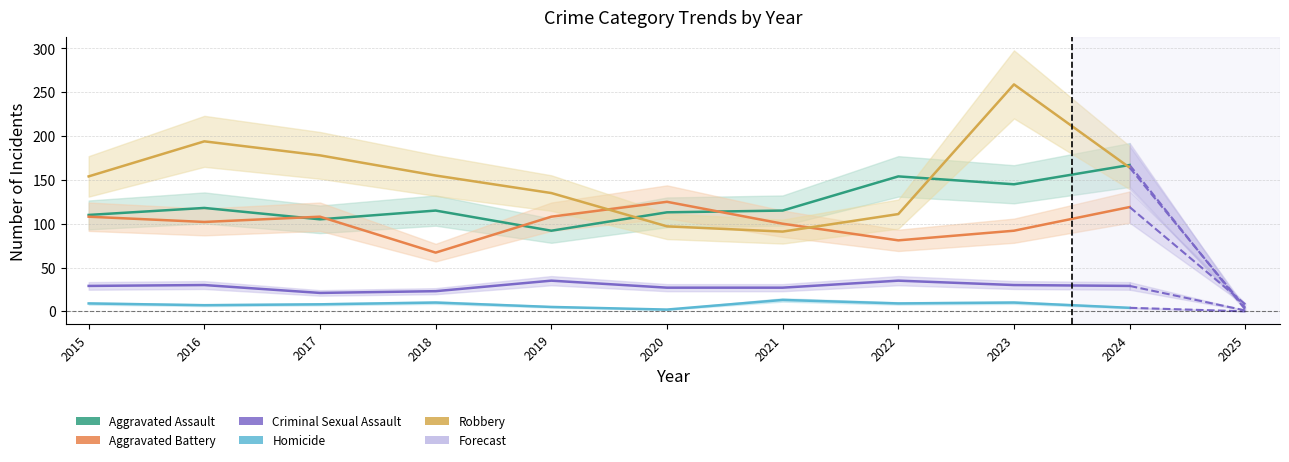

Reading left to right, what are all the values shown in this chart?

Aggravated Assault: 110	118	105	115	92	113	115	154	145	167
Aggravated Battery: 108	102	108	67	108	125	100	81	92	119
Criminal Sexual Assault: 29	30	21	23	35	27	27	35	30	29
Homicide: 9	7	8	10	5	2	13	9	10	4
Robbery: 154	194	178	155	135	97	91	111	259	164